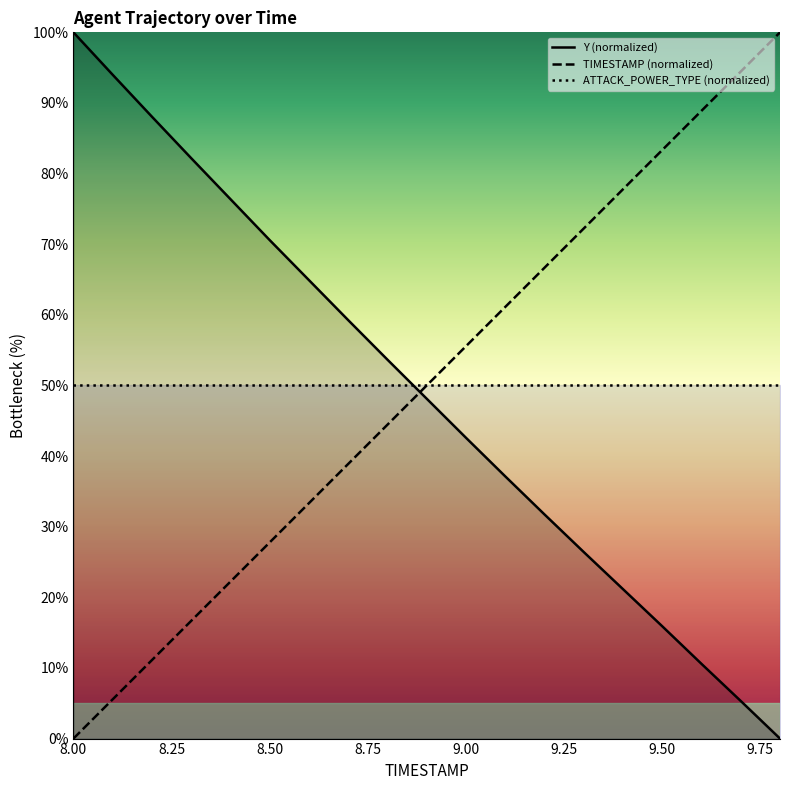

The value of Y at 9.8 is 0.0. True or false?

True